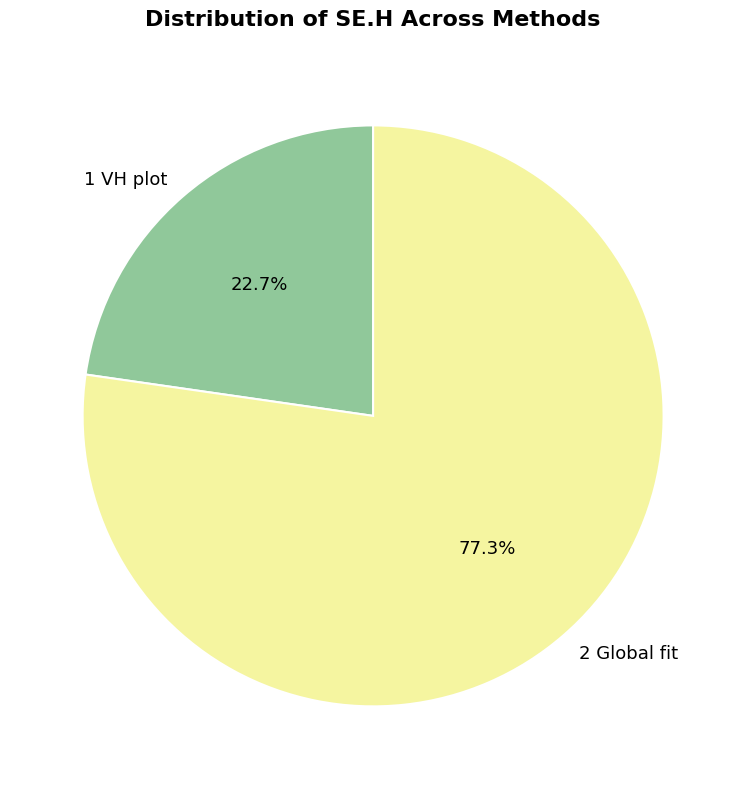

Combined, what portion of the pie is 2 Global fit and 1 VH plot?

100.0%